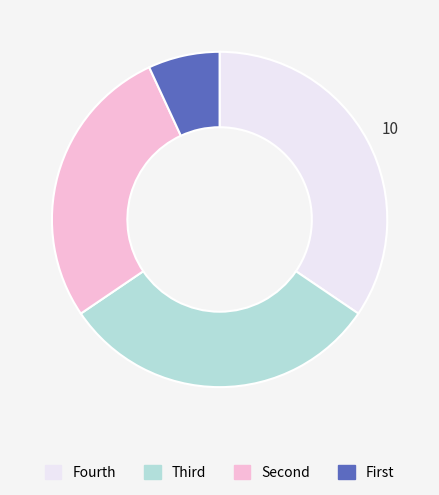

Does any single category account for the majority?

No